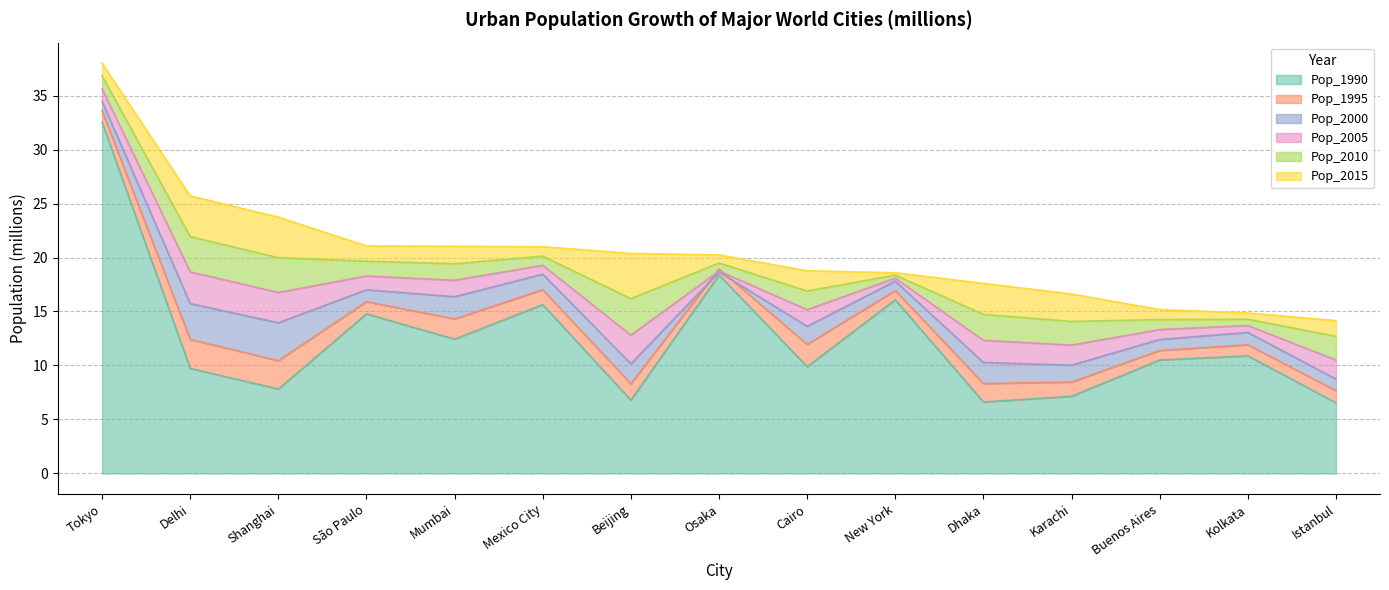

Rank the categories by Pop_1990 value from lowest to highest.

Istanbul, Dhaka, Beijing, Karachi, Shanghai, Delhi, Cairo, Buenos Aires, Kolkata, Mumbai, São Paulo, Mexico City, New York, Osaka, Tokyo